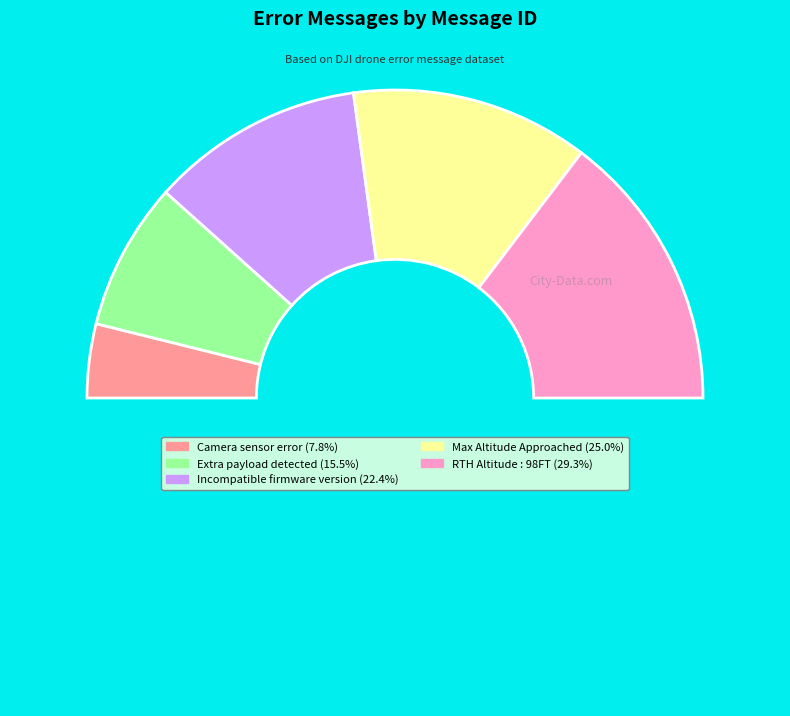

How many slices are in this pie chart?

6